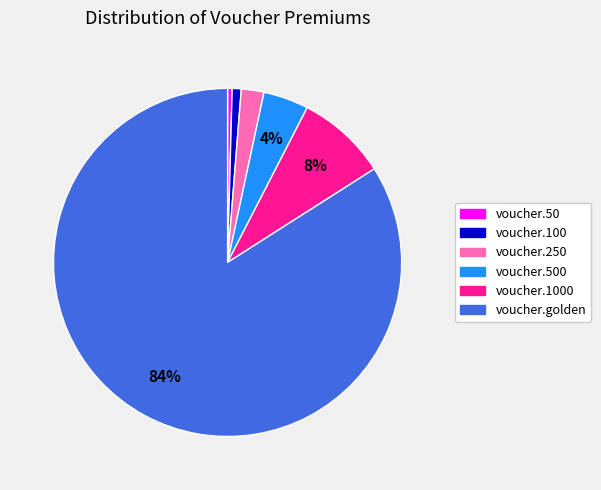

How many segments does this pie chart have?

6